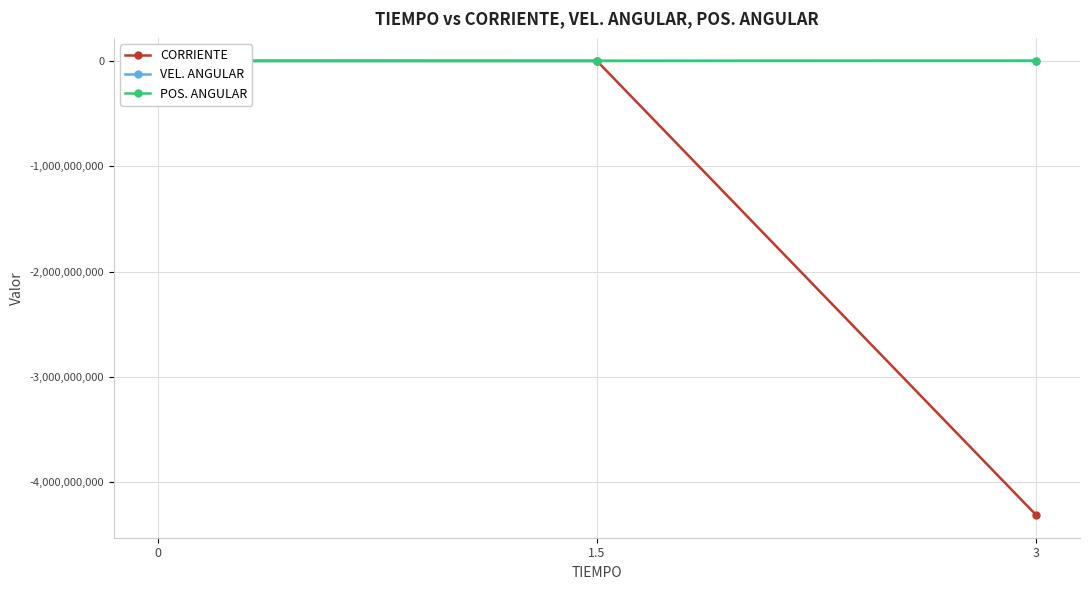

List the series in order of their peak value, lowest first.

CORRIENTE, POS. ANGULAR, VEL. ANGULAR